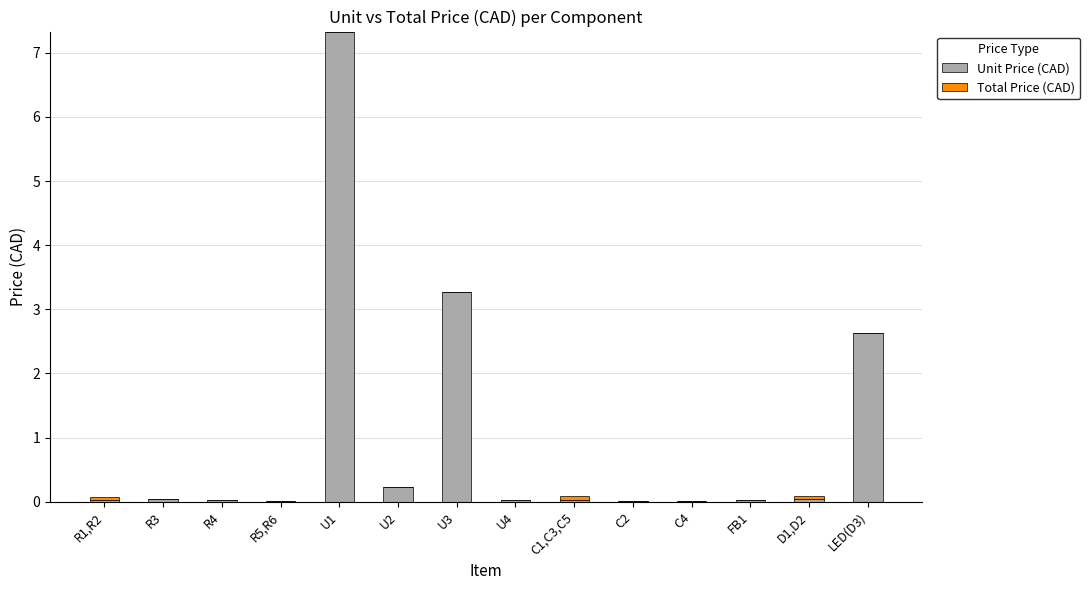

True or false: Unit Price (CAD) has a value of 0.0 at U4.

True